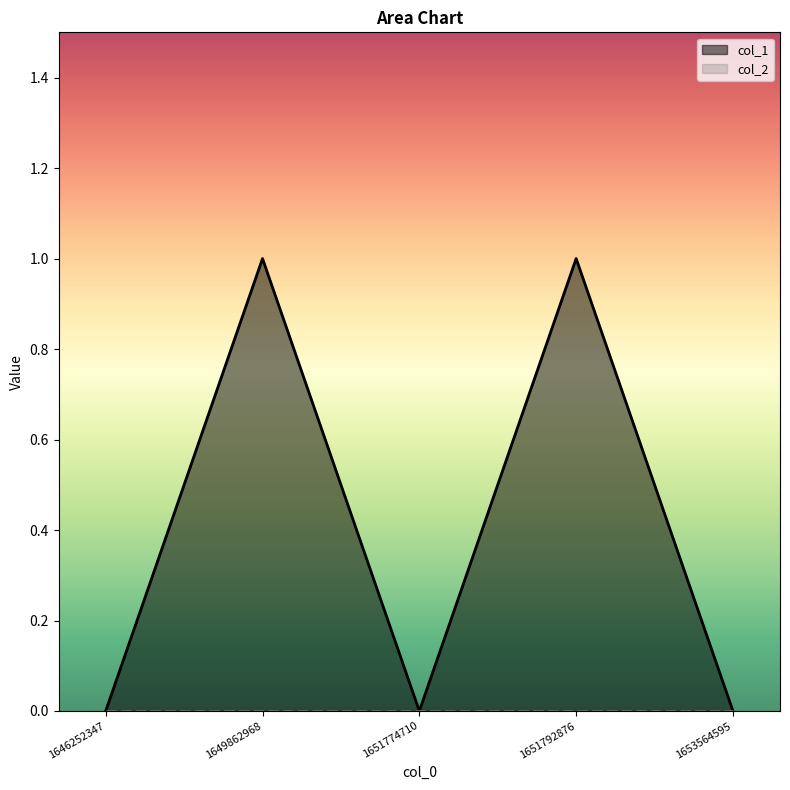

Reading left to right, transcribe all the data shown in this chart.

1646252347=0	1649862968=1	1651774710=0	1651792876=1	1653564595=0